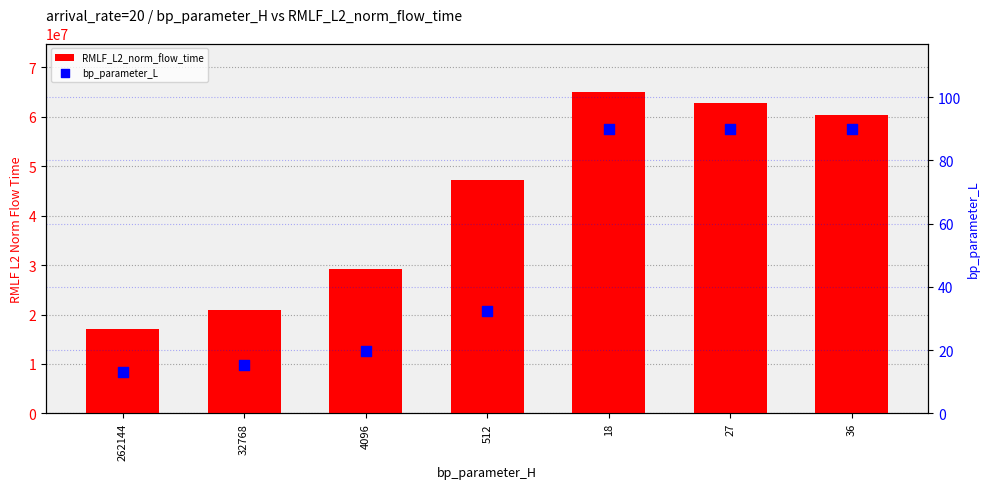

Is the value of RMLF_L2_norm_flow_time at 18 greater than the value of bp_parameter_L at 27?

Yes